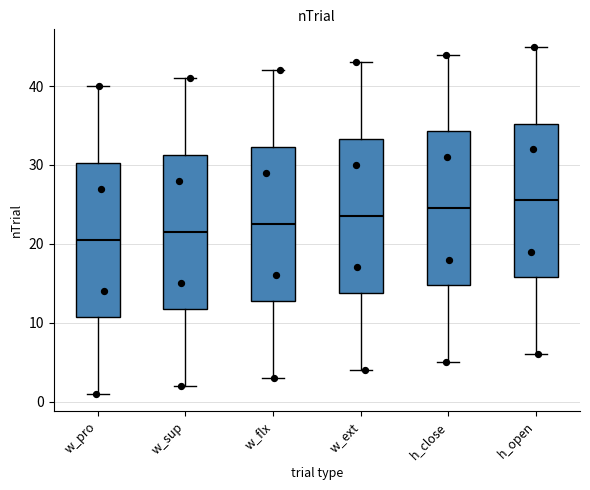

Reading left to right, read every box against the y-axis: the position of its median line, the range the box covers, and the ends of its whiskers. The values are not printed on the chart, so give them approximately, as read against the axis.

w_pro: median 21, box 11 to 30, whiskers 1 to 40
w_sup: median 22, box 12 to 31, whiskers 2 to 41
w_flx: median 23, box 13 to 32, whiskers 3 to 42
w_ext: median 24, box 14 to 33, whiskers 4 to 43
h_close: median 25, box 15 to 34, whiskers 5 to 44
h_open: median 26, box 16 to 35, whiskers 6 to 45